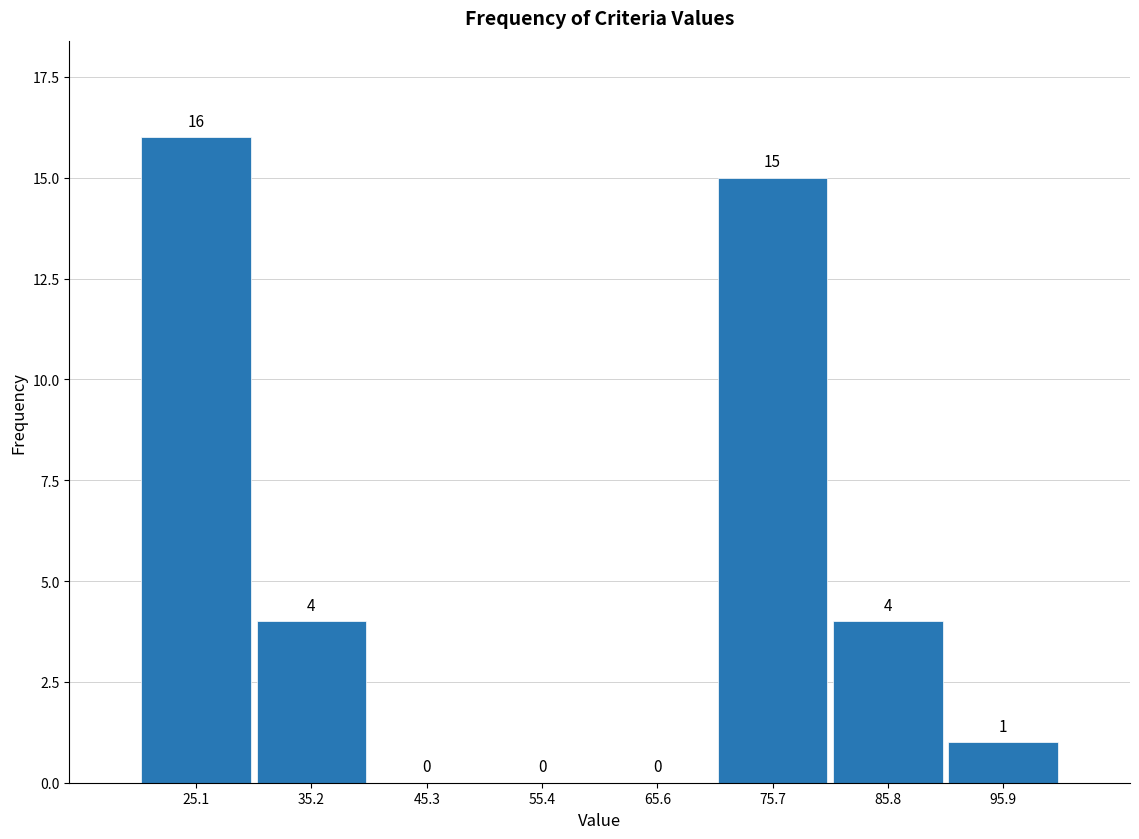

Over which range of the x-axis is the bar tallest?

20 to 30